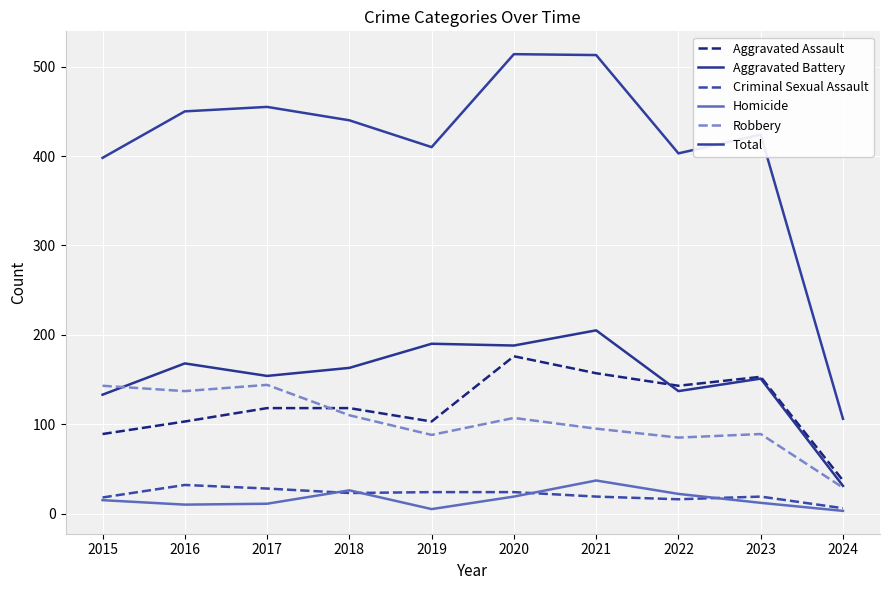

Is this an area chart (filled region under the line)?

No